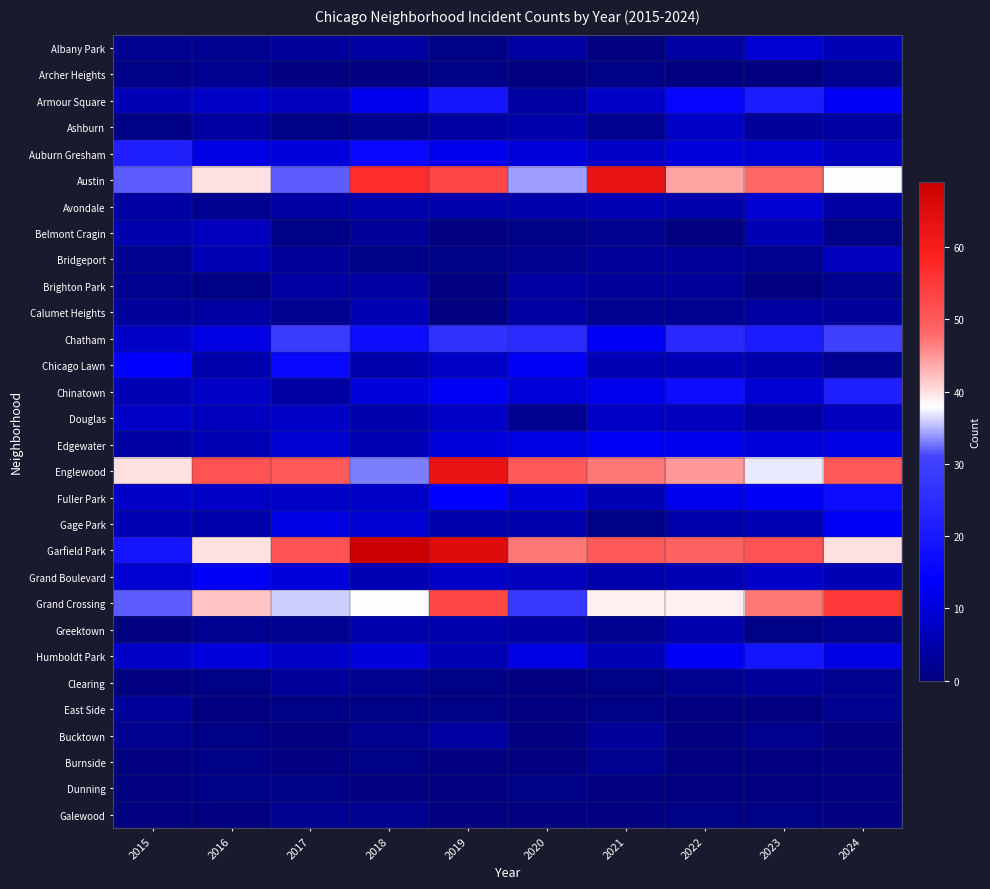

Which series has the largest total across all categories?

Garfield Park